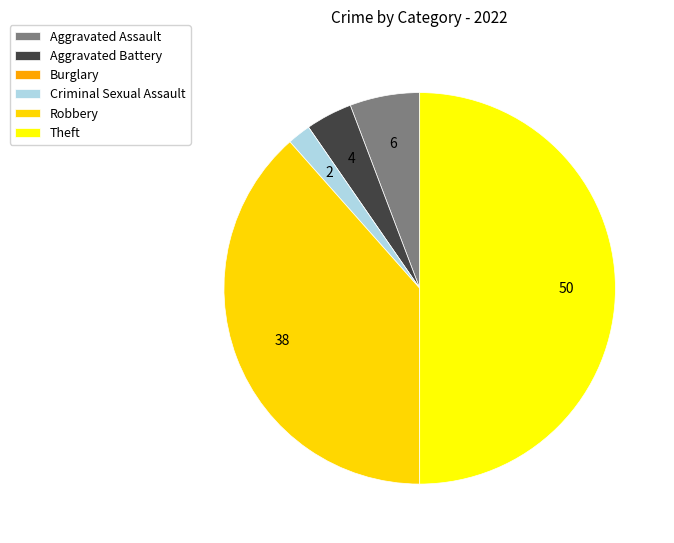

Which category has the smallest portion of the pie?

Burglary